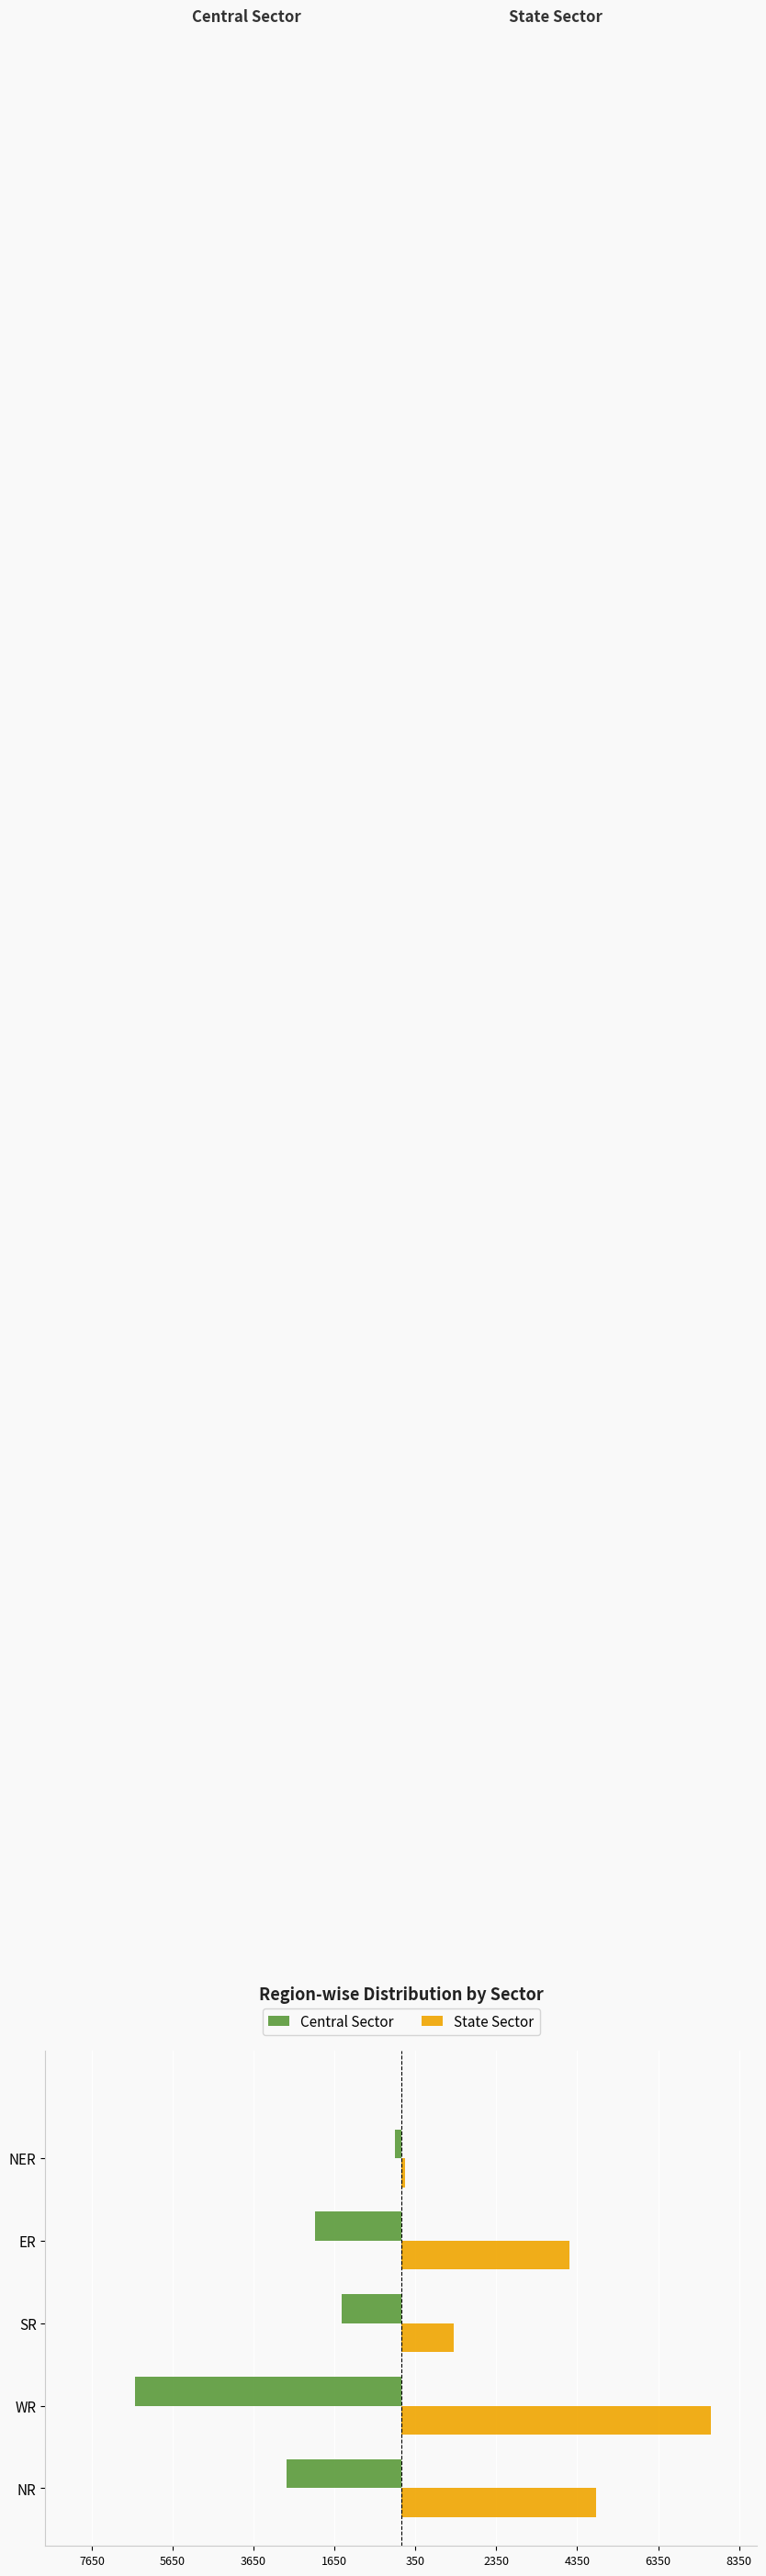

What is the difference between the maximum and second lowest values in the State Sector series?

6344